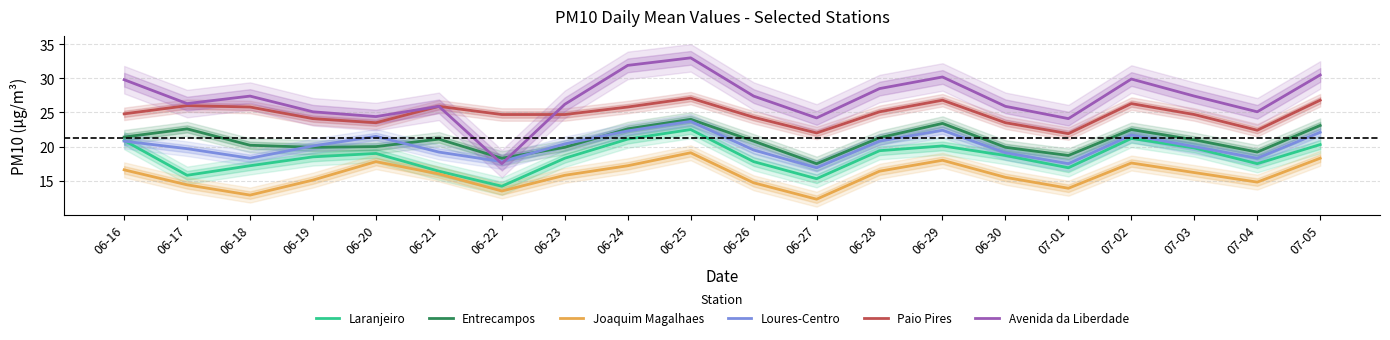

What is the lowest value of the Paio Pires series?

21.9